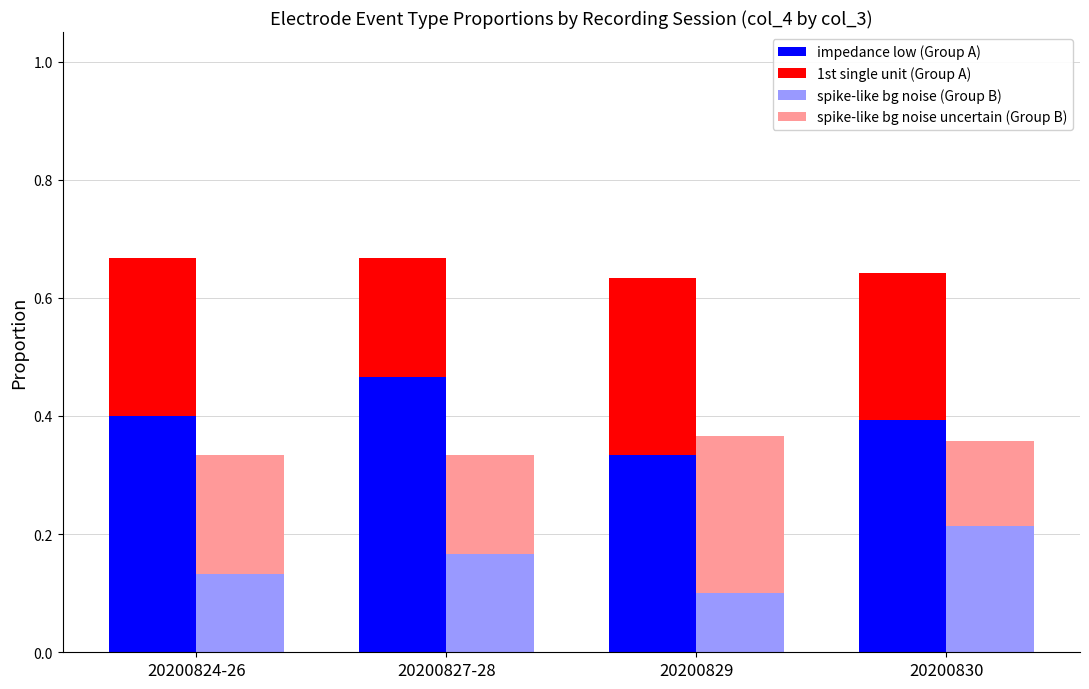

What is the value of the spike-like bg noise (Group B) bar at the 3rd from the left?

0.1